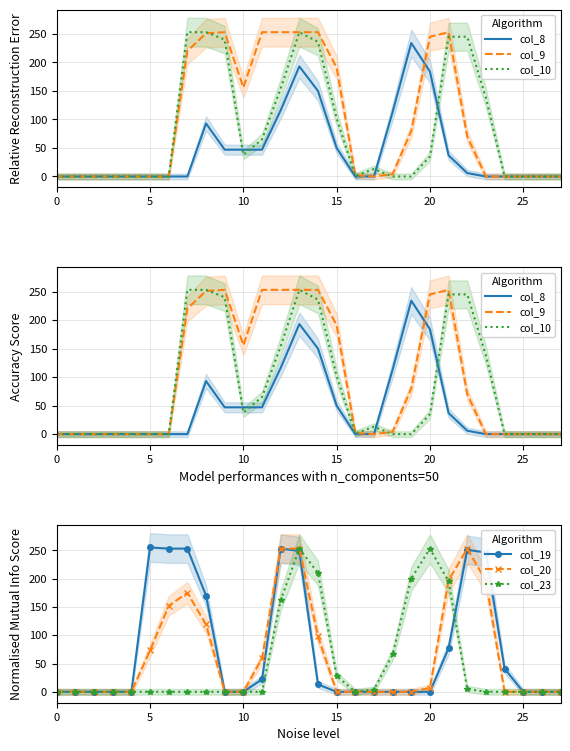

True or false: col_10 and col_8 cross at least once.

True